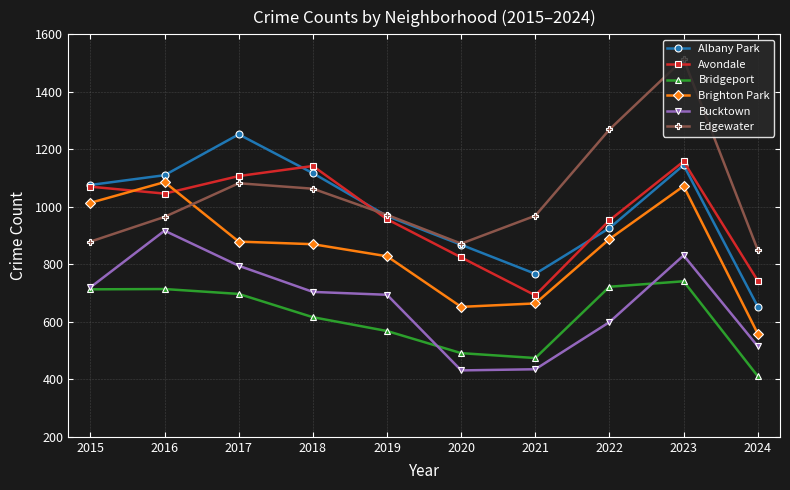

Between 2015 and 2024, which series saw the biggest shift?

Brighton Park